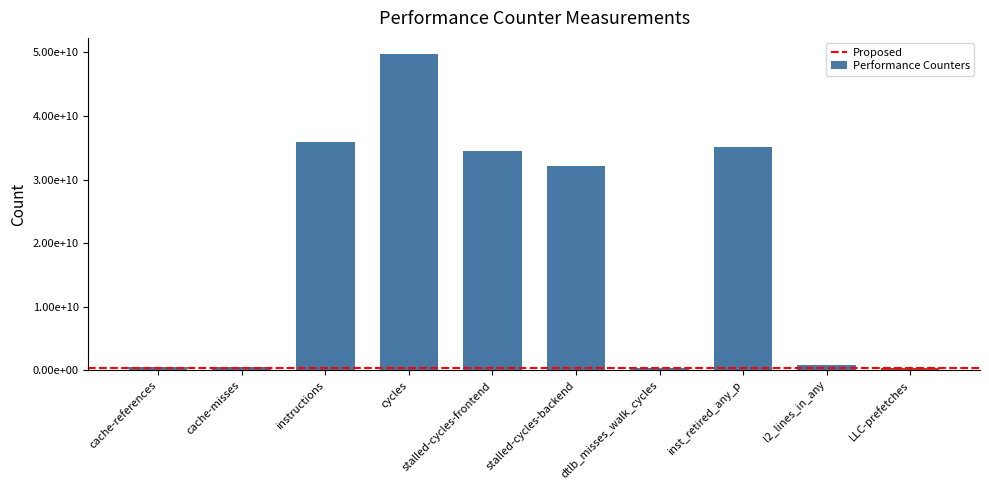

What is the greatest value displayed?

49798370733